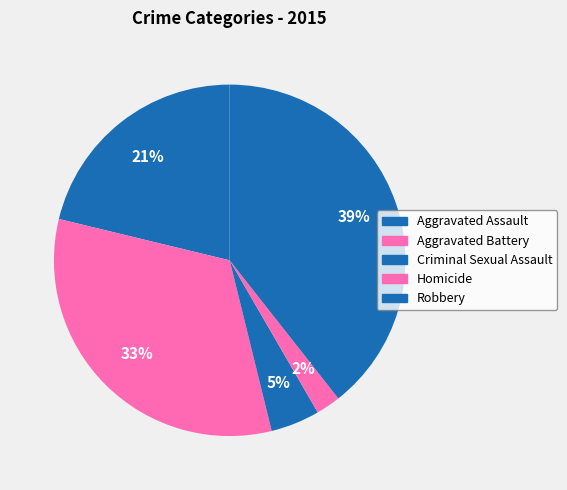

Between Aggravated Battery and Criminal Sexual Assault, which is larger?

Aggravated Battery